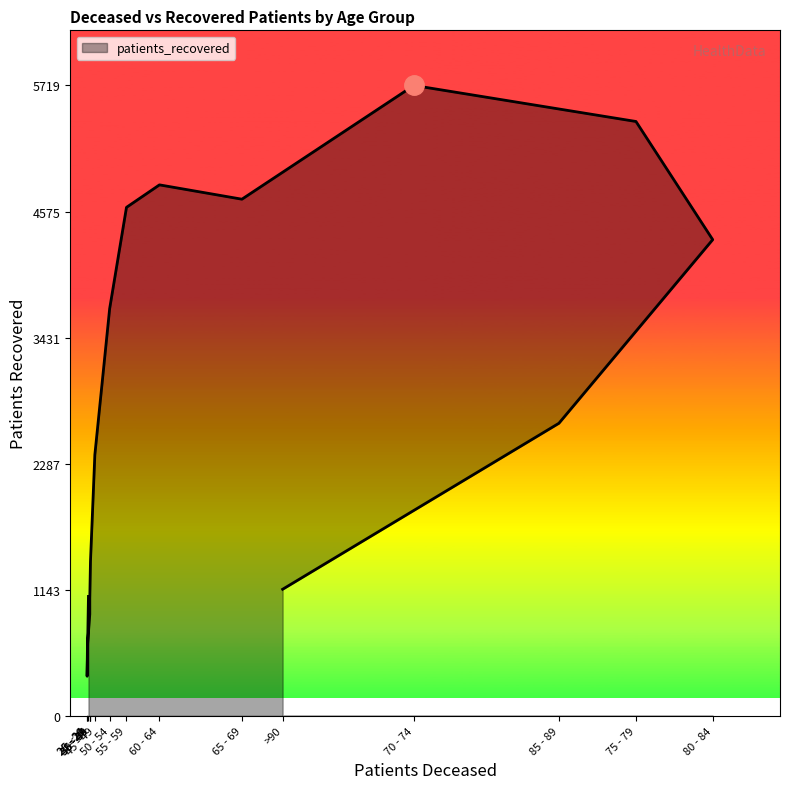

True or false: the data has more than 2 interior local peaks.

False